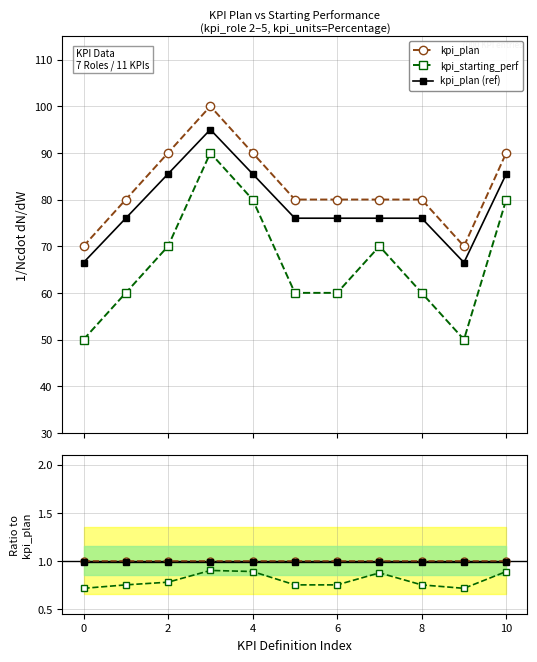

At how many categories does at least one series exceed 0?

11